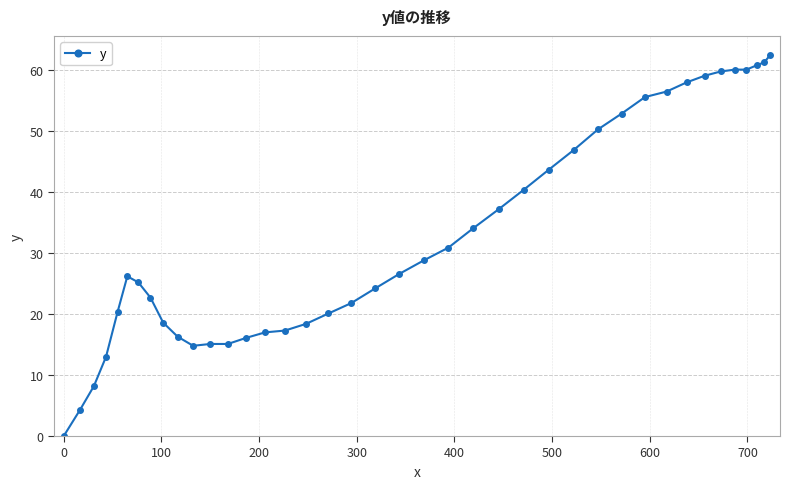

What is the value of the 22nd point from the left?

28.8